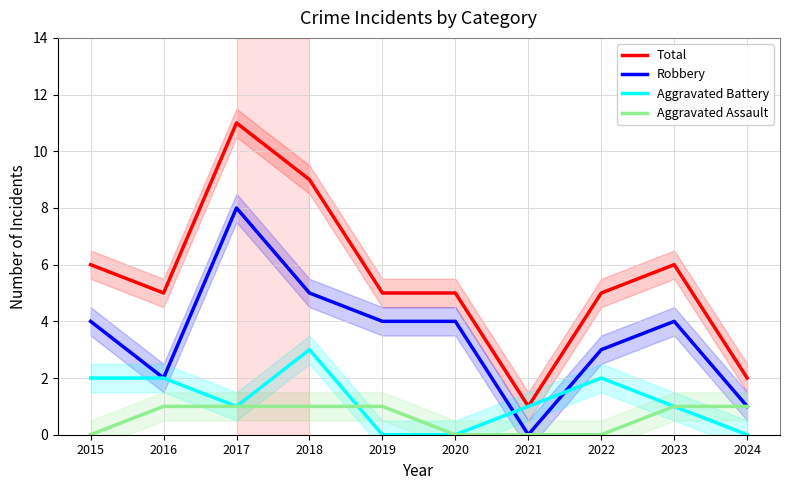

Which series has the largest total across all categories?

Total